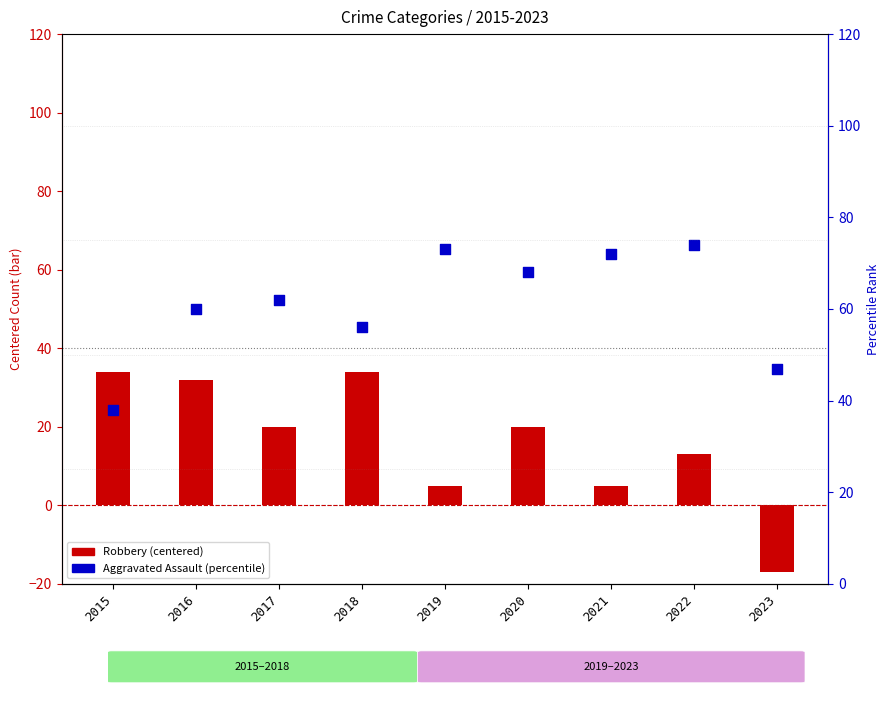

What is the total value across all series at 2023?

30.0